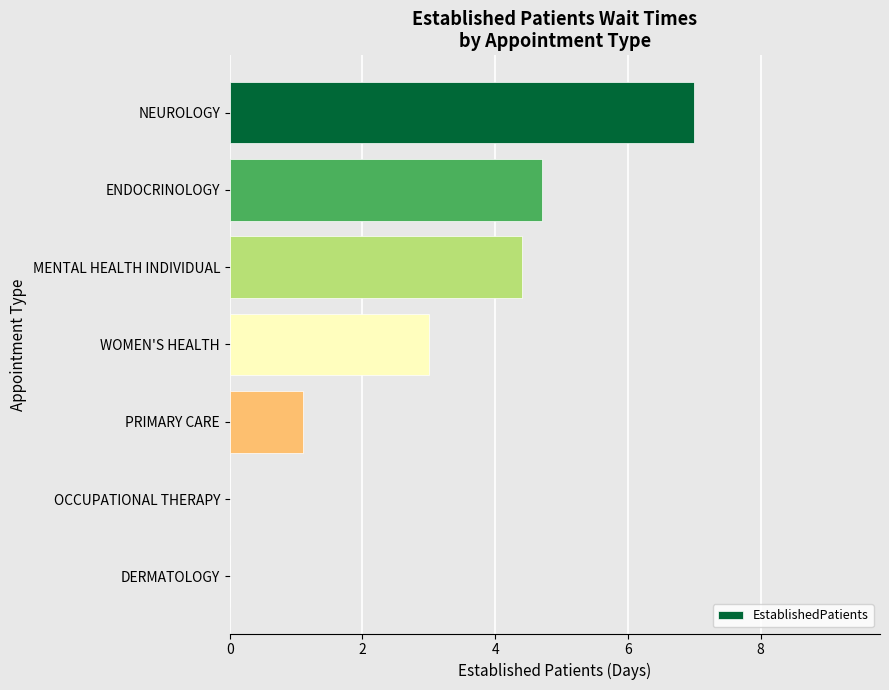

Reading bottom to top, extract all data points from this chart.

DERMATOLOGY=0.0	OCCUPATIONAL THERAPY=0.0	PRIMARY CARE=1.1	WOMEN'S HEALTH=3.0	MENTAL HEALTH INDIVIDUAL=4.4	ENDOCRINOLOGY=4.7	NEUROLOGY=7.0